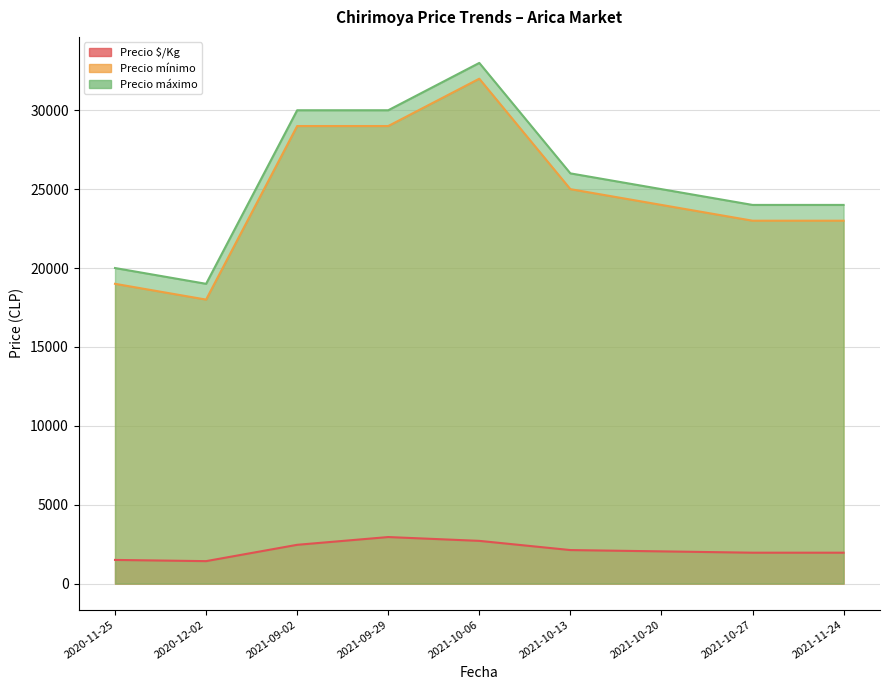

What is the maximum value shown in the chart?

33000